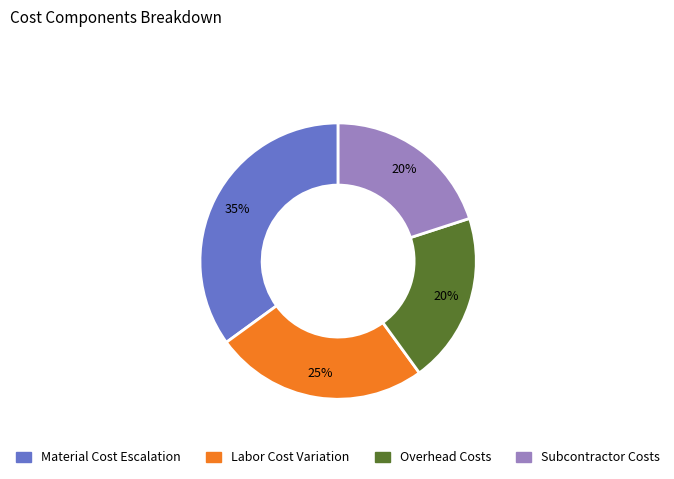

To the nearest percent, what is the difference between the largest and smallest slice percentages?

15%